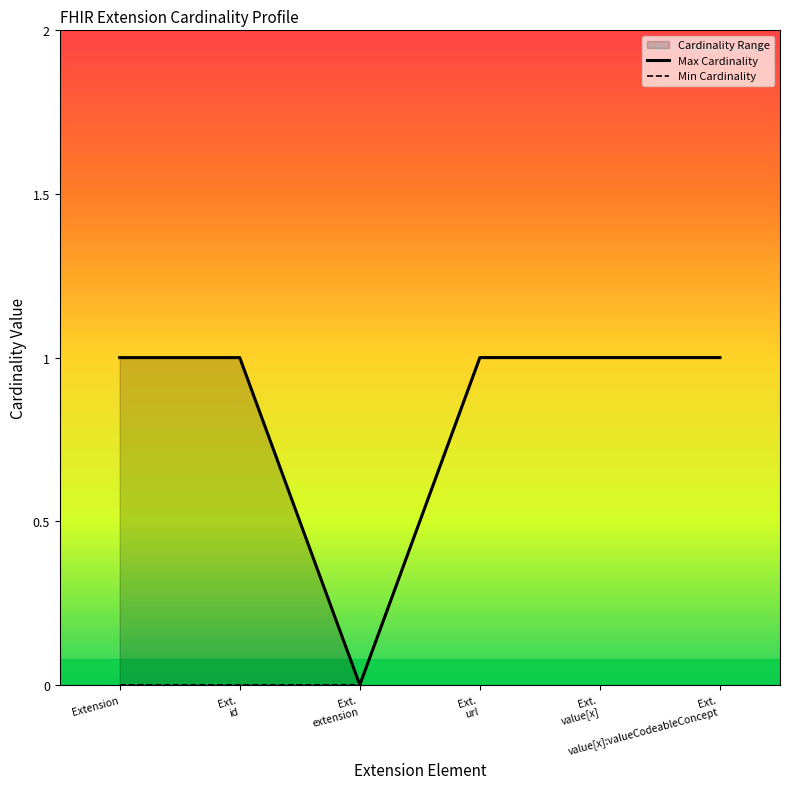

What is the difference between the maximum and minimum values in the Min Cardinality series?

1